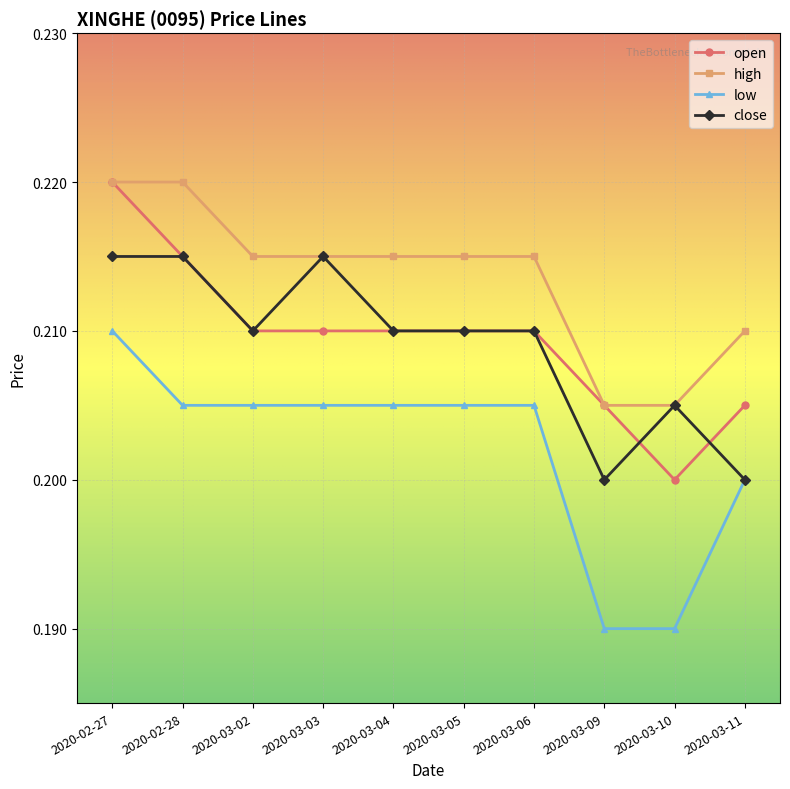

True or false: high has a value of 0.2 at 2020-02-28.

True